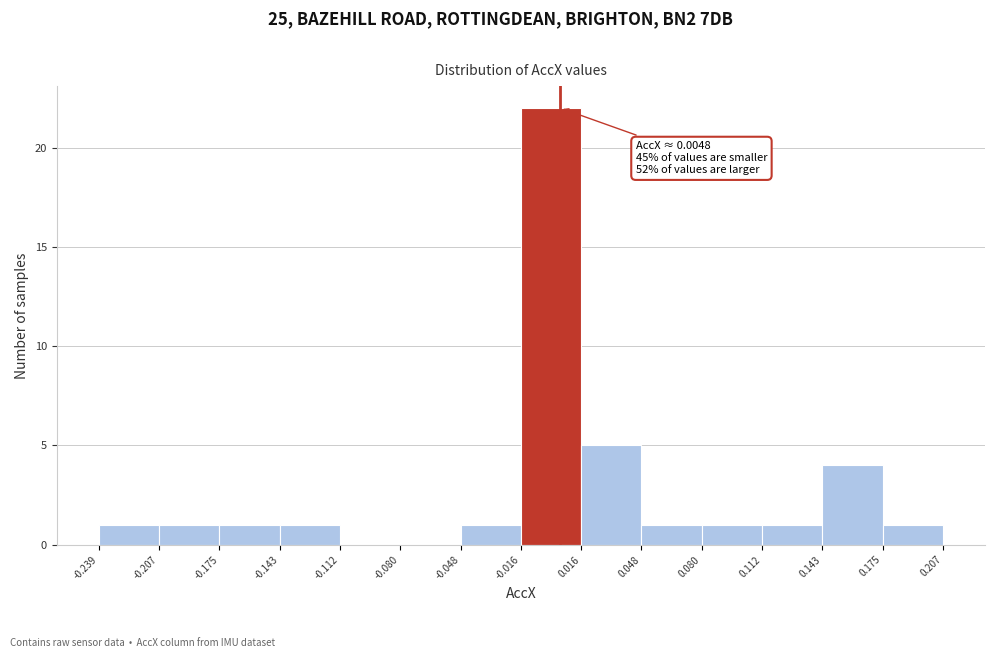

Which range on the x-axis has the tallest bar?

-0.016 to 0.016